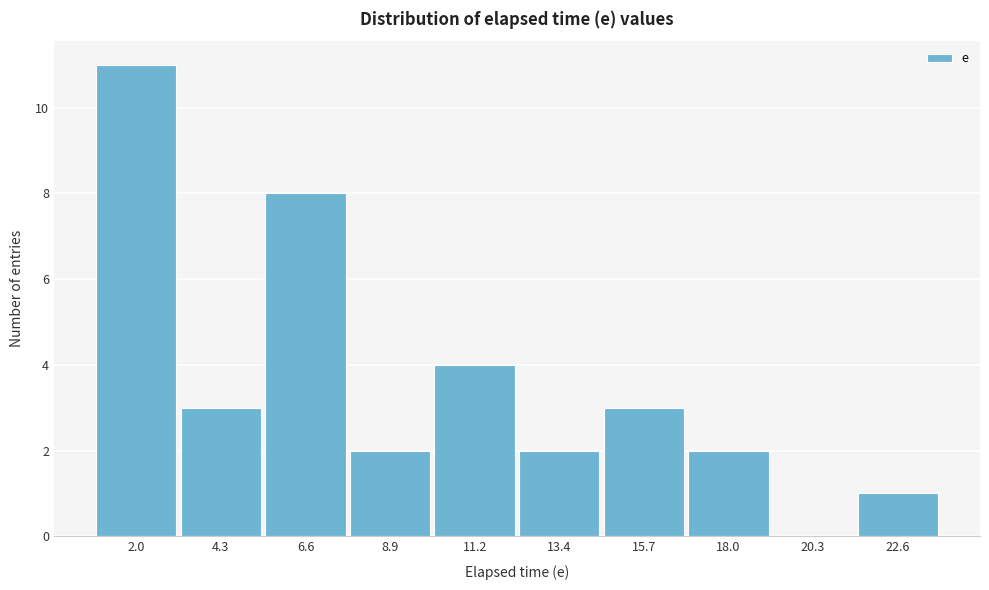

Reading left to right, list all the values displayed in this chart.

2.0=11	4.3=3	6.6=8	8.9=2	11.2=4	13.4=2	15.7=3	18.0=2	20.3=0	22.6=1